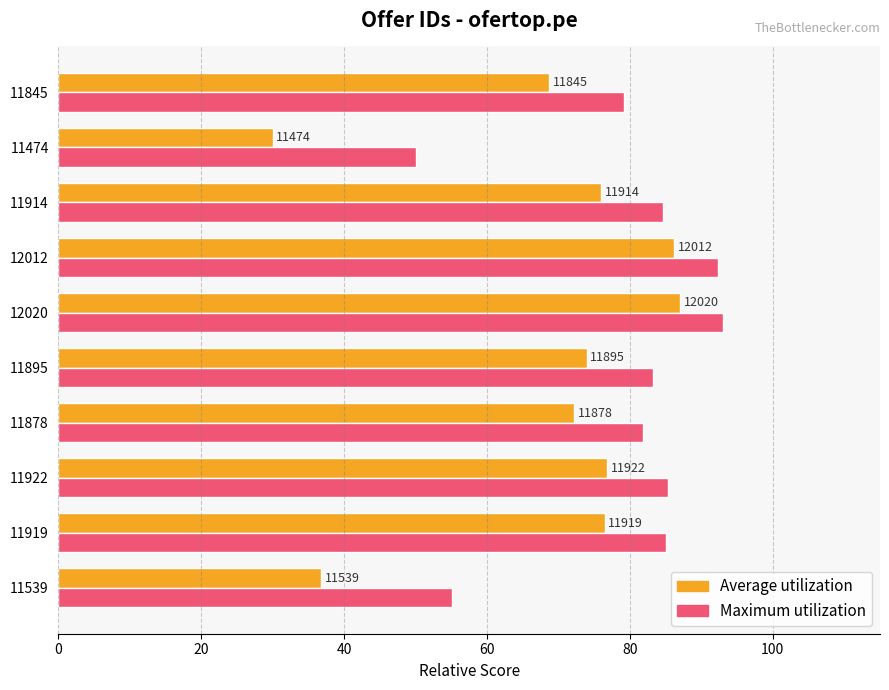

What are all the series names shown in the legend?

Average utilization, Maximum utilization